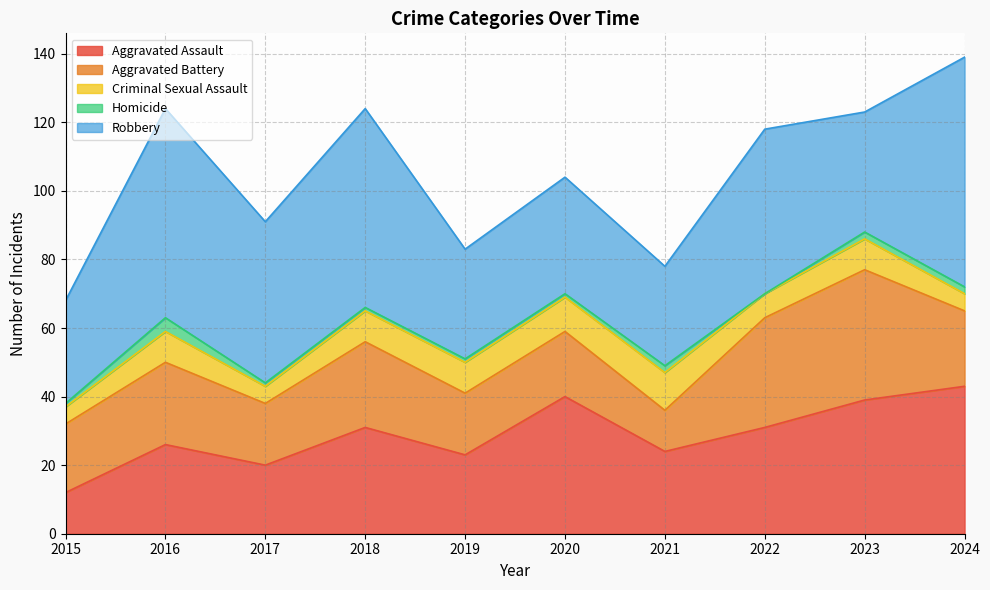

Is the value of Robbery at 2022 greater than the value of Aggravated Battery at 2021?

Yes